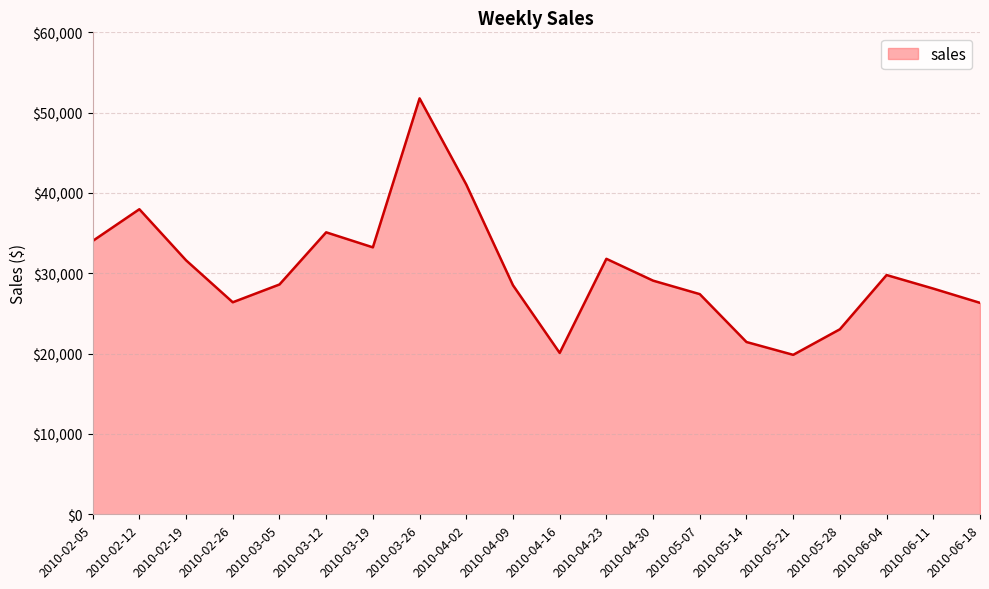

True or false: the data shows 14412.7 at 2010-06-11.

False